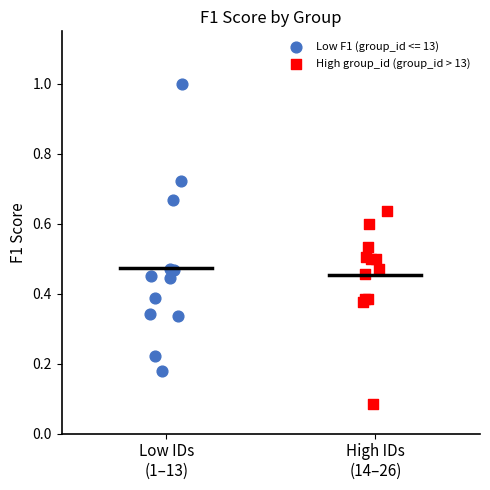

Which series reaches the maximum Y coordinate?

Low F1 (group_id <= 13)